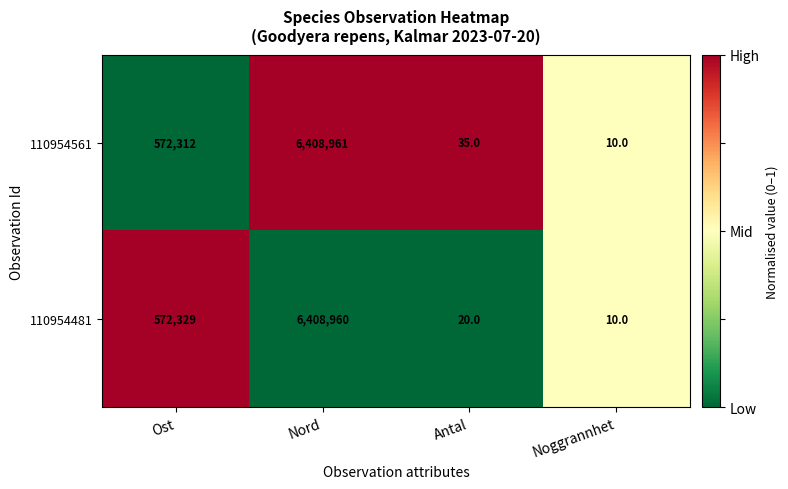

Reading right to left, transcribe all the data shown in this chart.

110954561: Noggrannhet=10	Antal=35	Nord=6408961	Ost=572312
110954481: Noggrannhet=10	Antal=20	Nord=6408960	Ost=572329